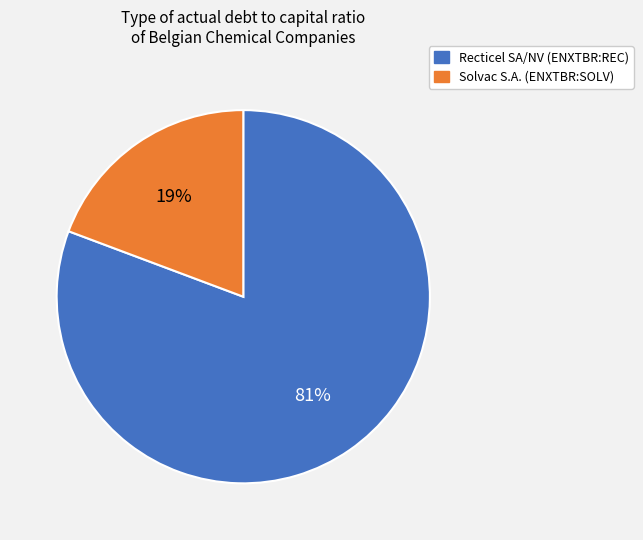

Which has a higher value, Recticel SA/NV (ENXTBR:REC) or Solvac S.A. (ENXTBR:SOLV)?

Recticel SA/NV (ENXTBR:REC)